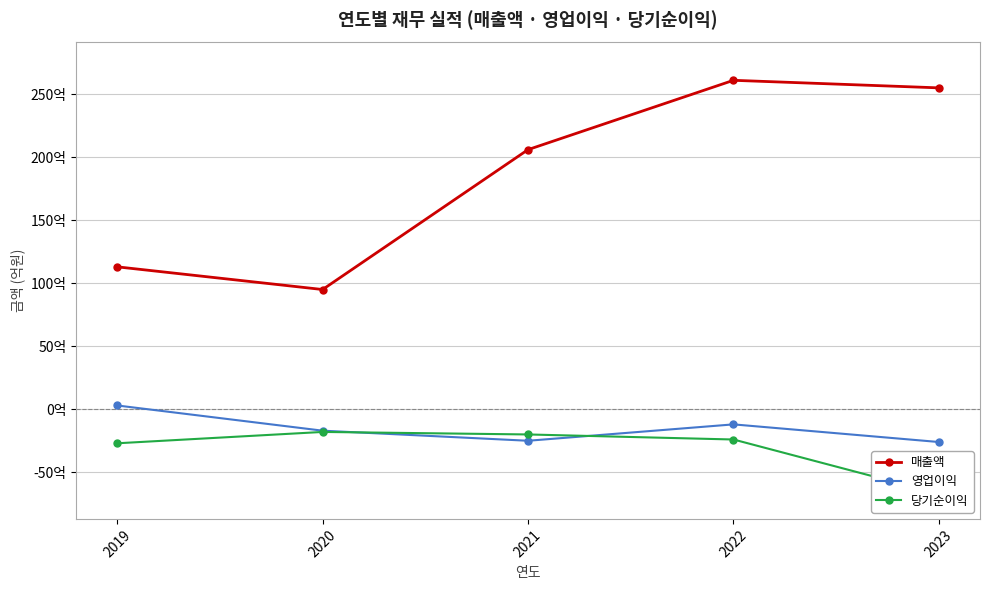

What is the difference between the 당기순이익 values at 2019 and 2023?

40